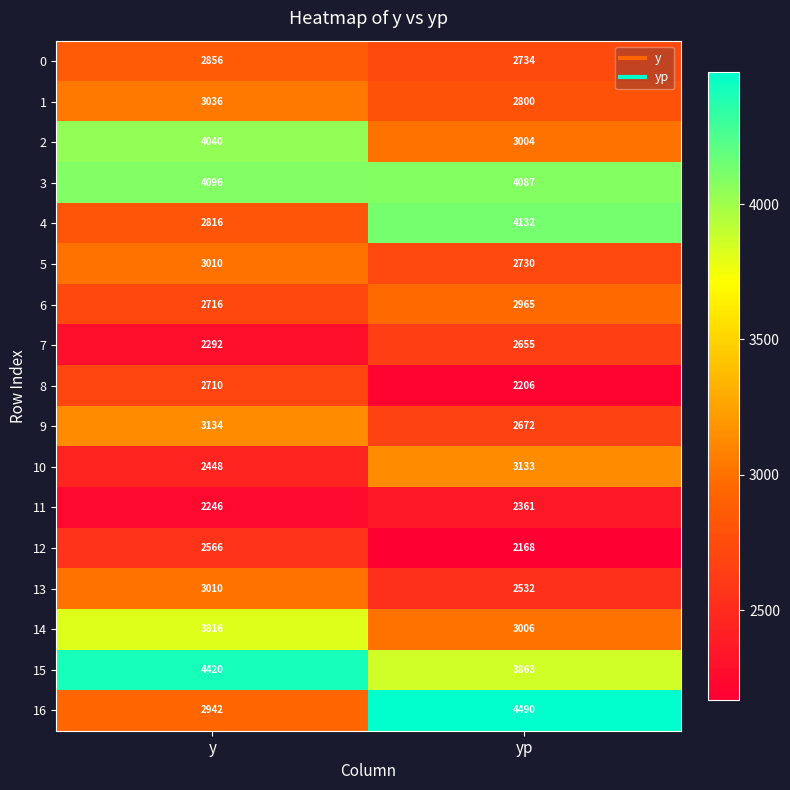

Which series has the largest range (max minus min)?

16